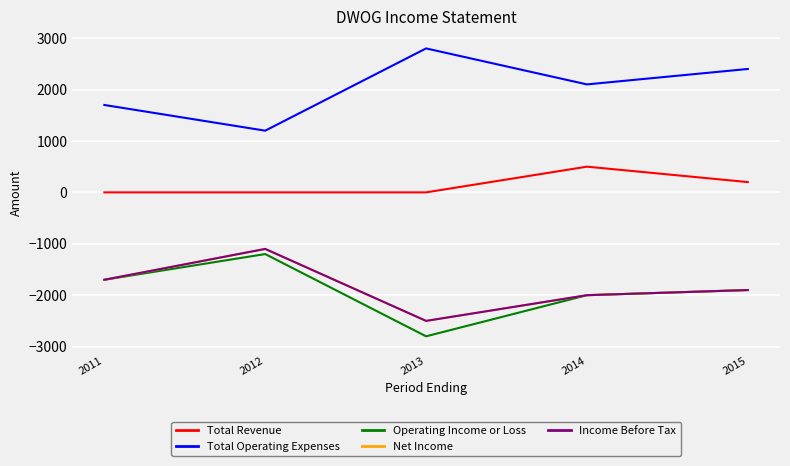

Which has a higher value, 2013 or 2011?

2013